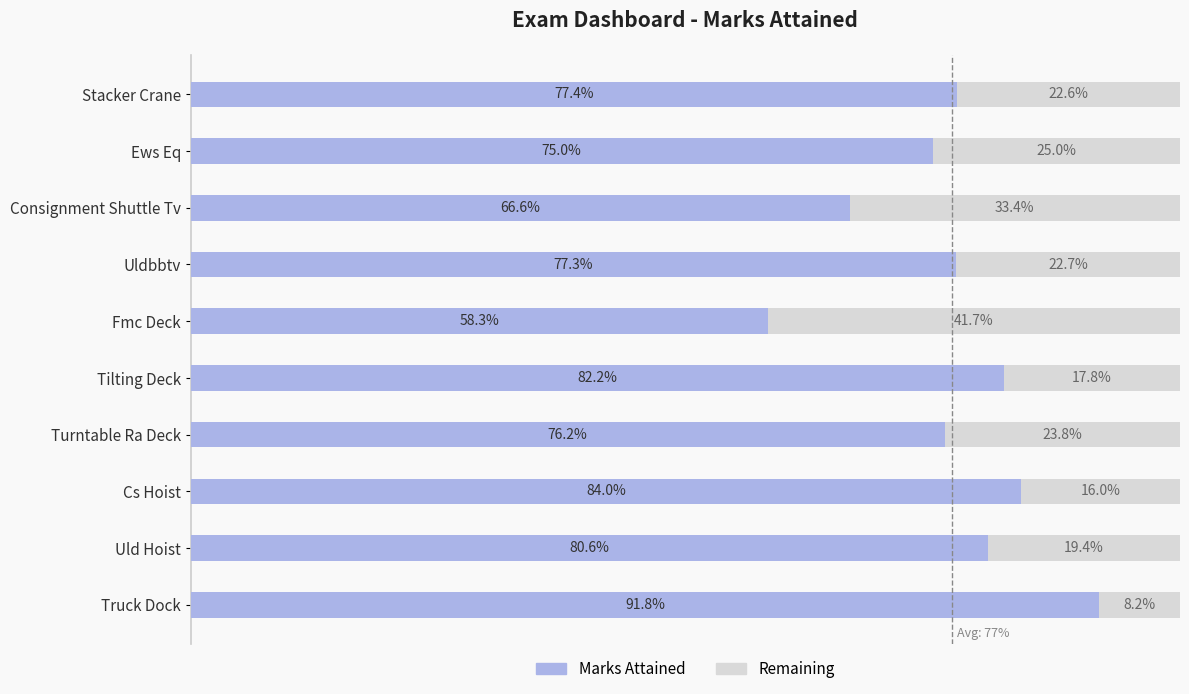

What are all the series names shown in the legend?

Marks Attained, Remaining